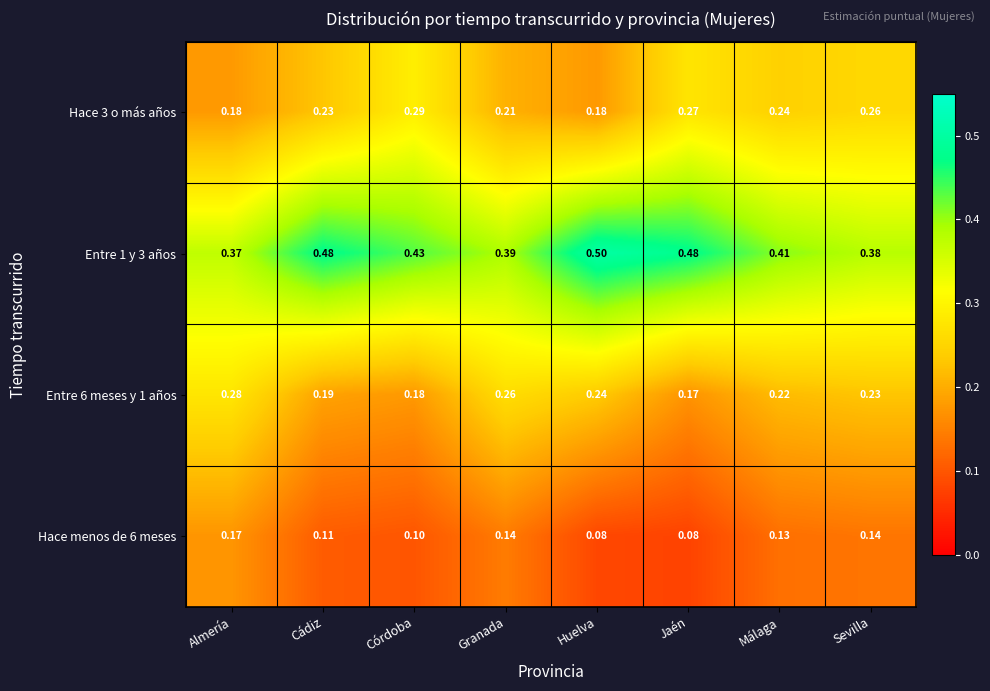

Is the value of Entre 6 meses y 1 años at Jaén greater than the value of Hace 3 o más años at Sevilla?

No